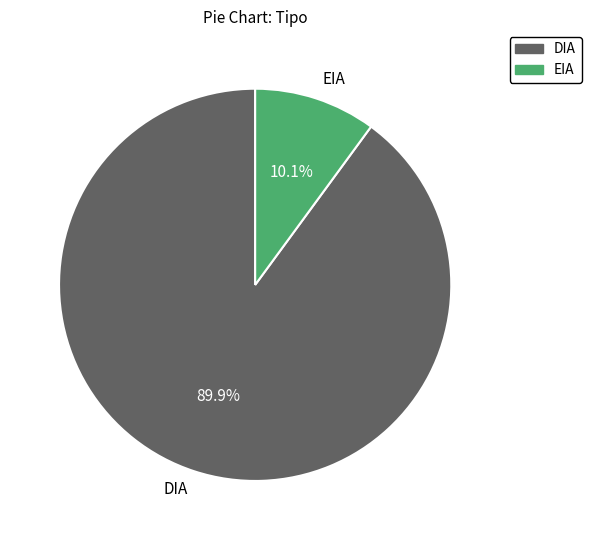

Count the number of slices in the pie.

2